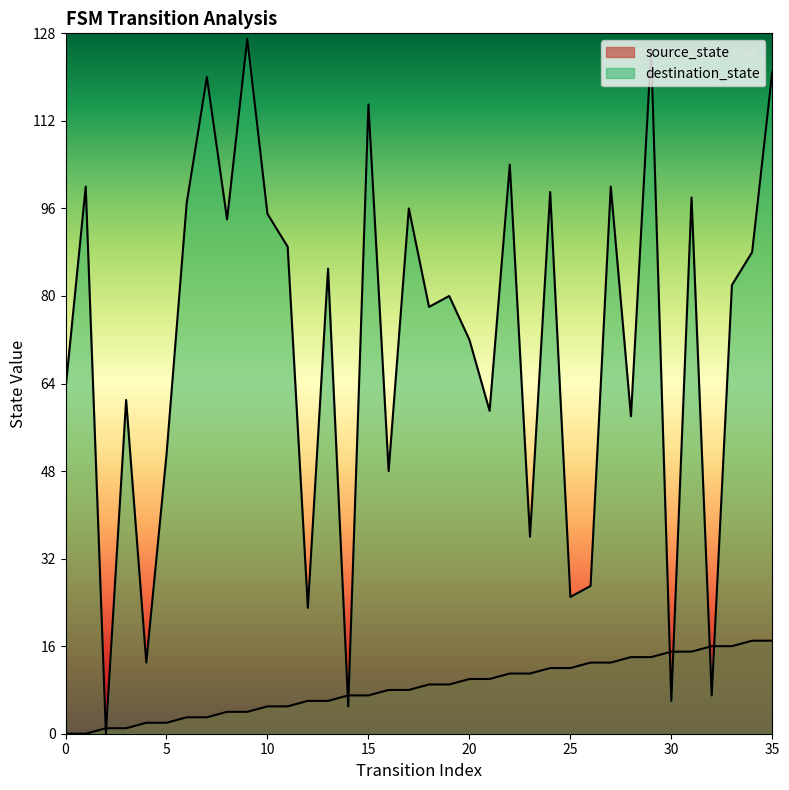

What is the spread (max minus min) of values at 30?

9